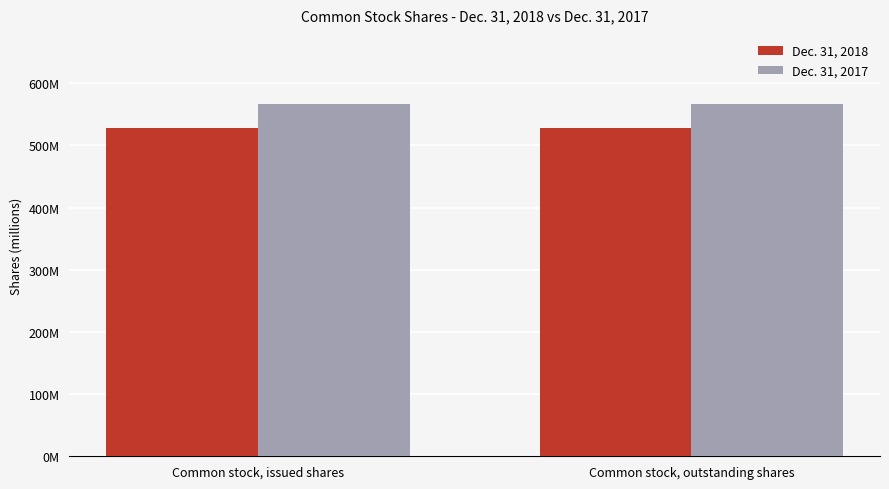

What are all the series names shown in the legend?

Dec. 31, 2018, Dec. 31, 2017